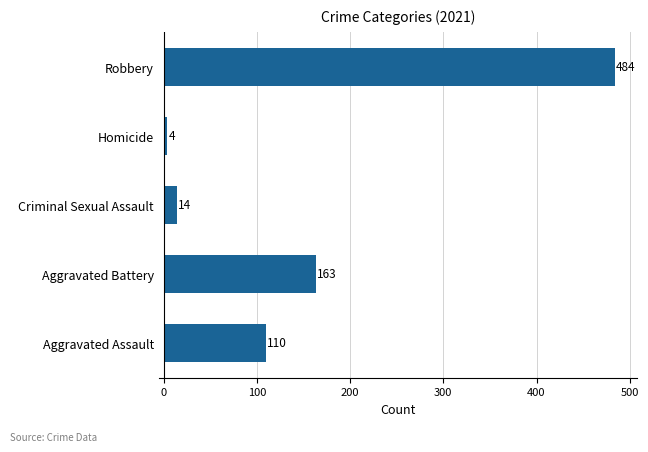

Reading bottom to top, what are all the values shown in this chart?

Aggravated Assault=110	Aggravated Battery=163	Criminal Sexual Assault=14	Homicide=4	Robbery=484